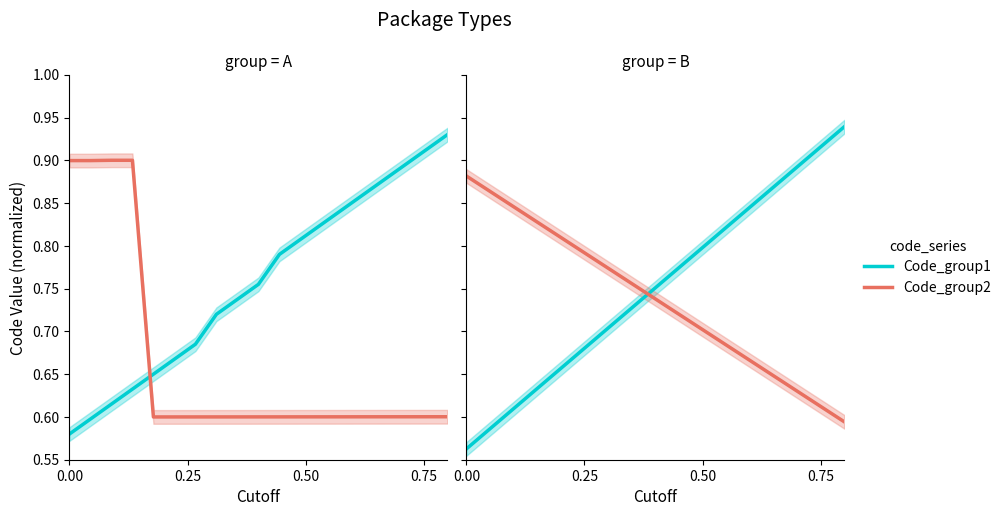

How many lines are shown in the chart?

2